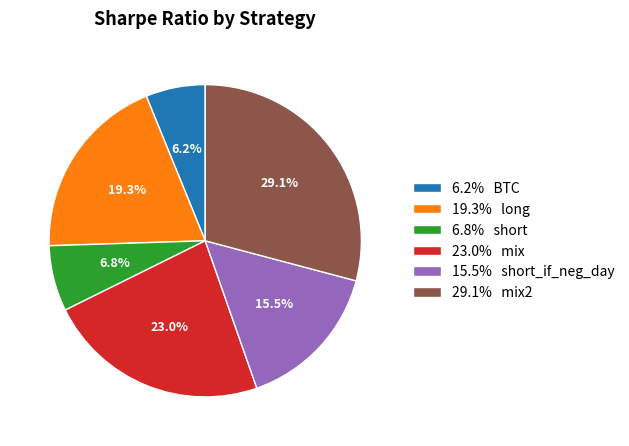

Is there any slice that represents more than half of the pie?

No